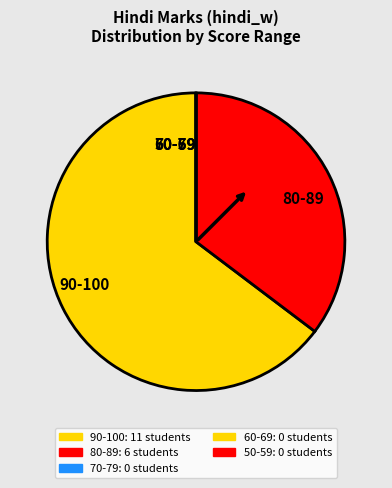

What is the largest slice in the pie chart?

90-100